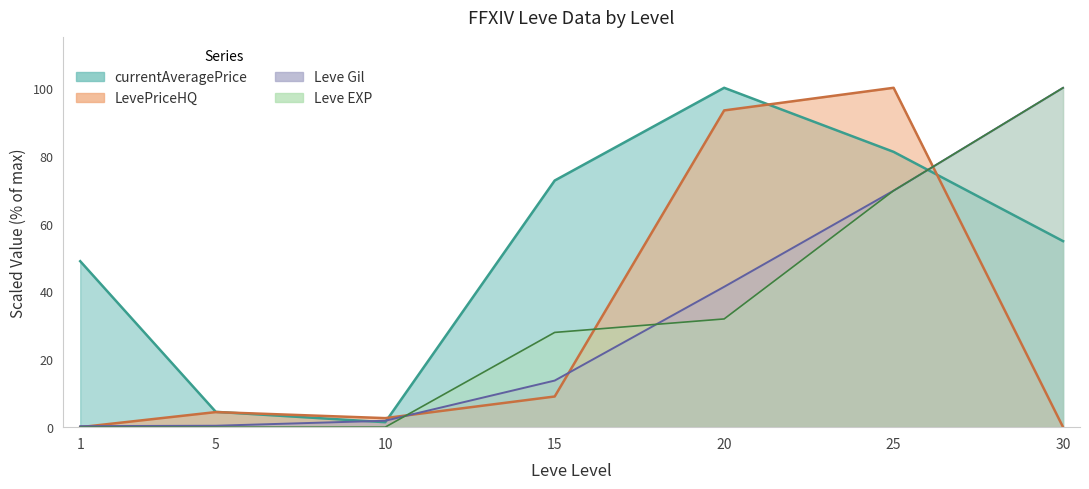

What is the difference between the Leve EXP values at 30 and 20?

68.1